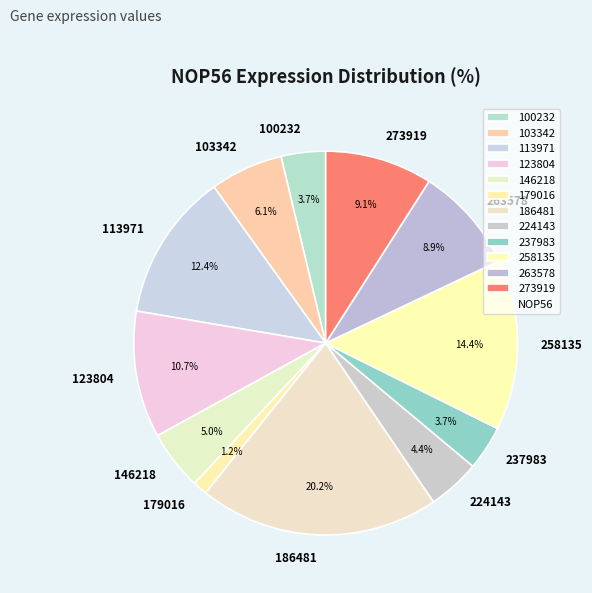

Count the number of slices in the pie.

12